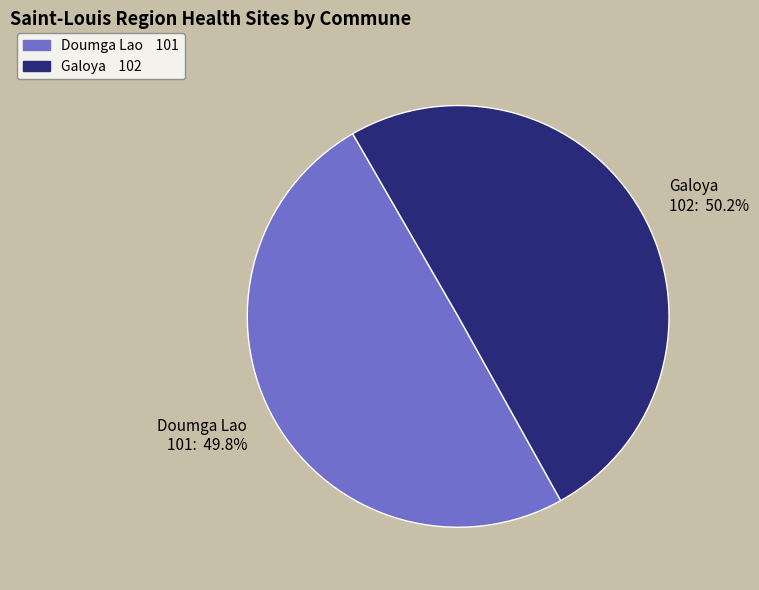

True or false: Doumga Lao accounts for 36% of the total.

False